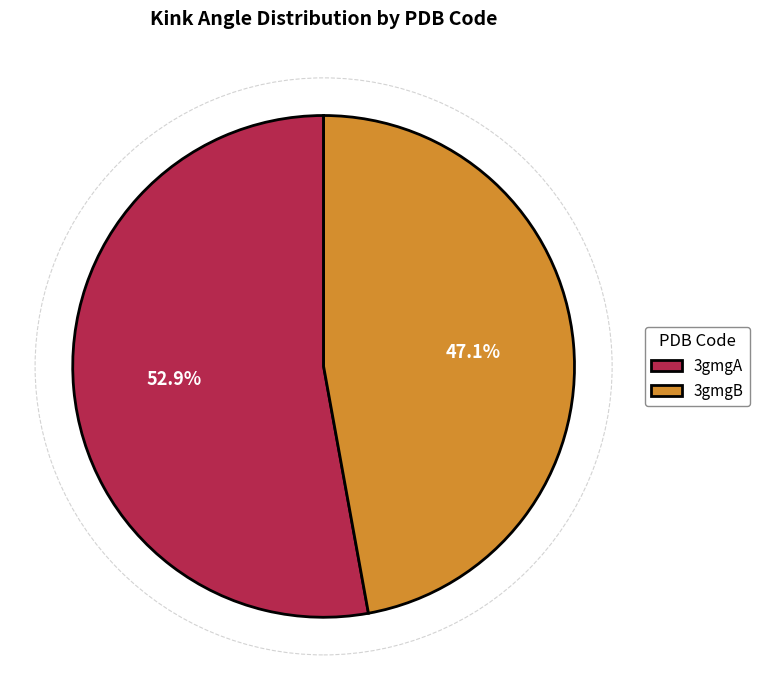

To the nearest percent, what is the difference between the largest and smallest slice percentages?

6%